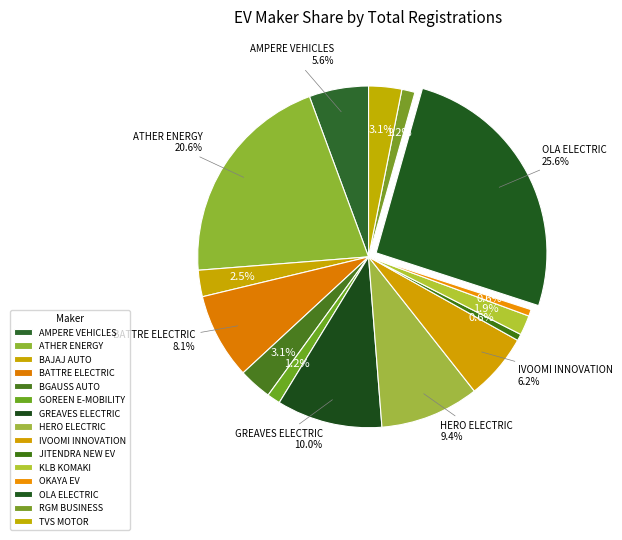

What percentage is the AMPERE VEHICLES slice, to the nearest percent?

6%